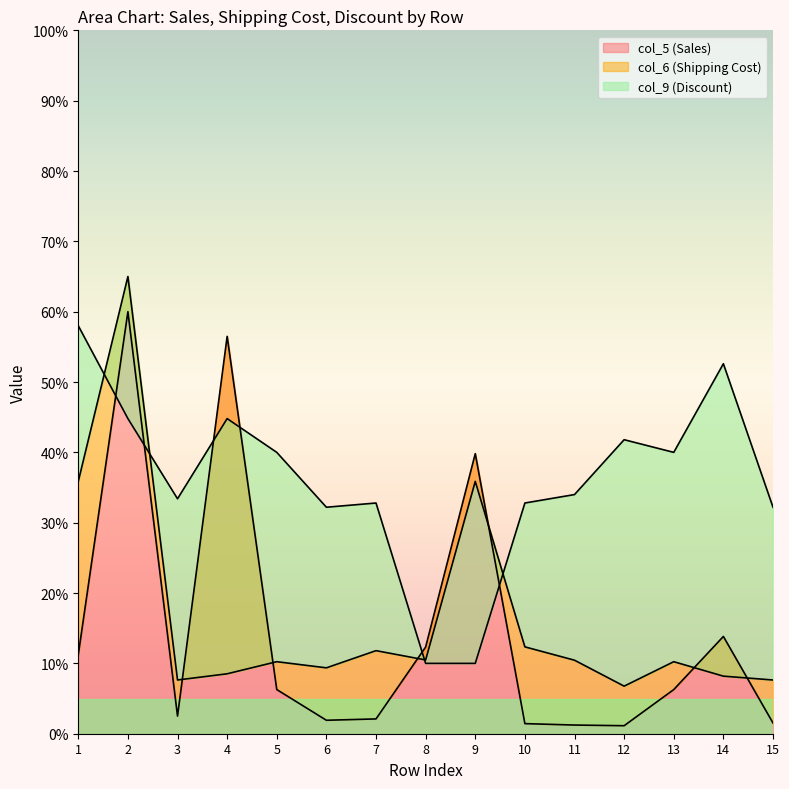

Does the chart display data point markers on the line(s)?

No